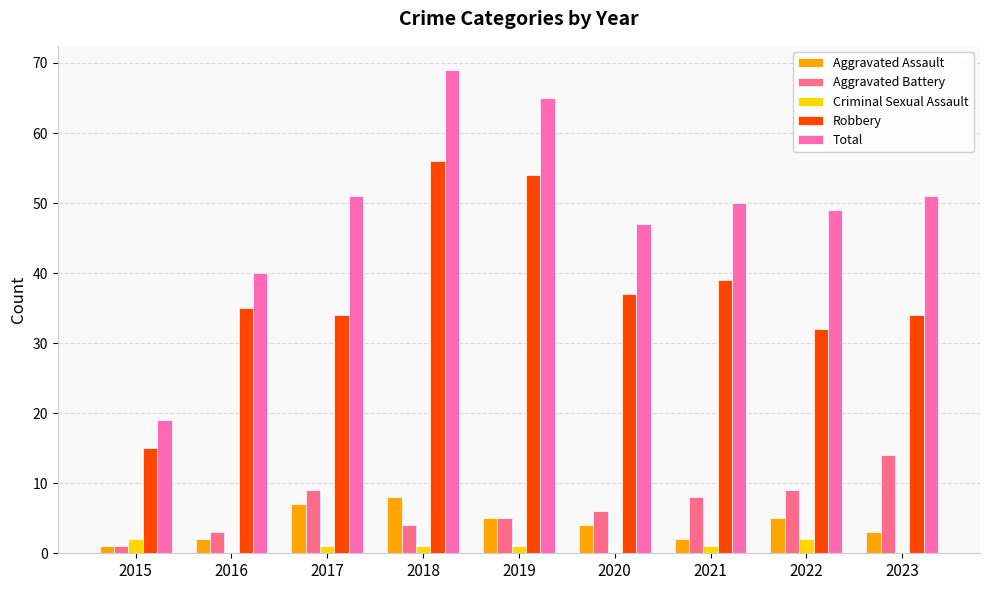

What is the spread (max minus min) of values at 2019?

64